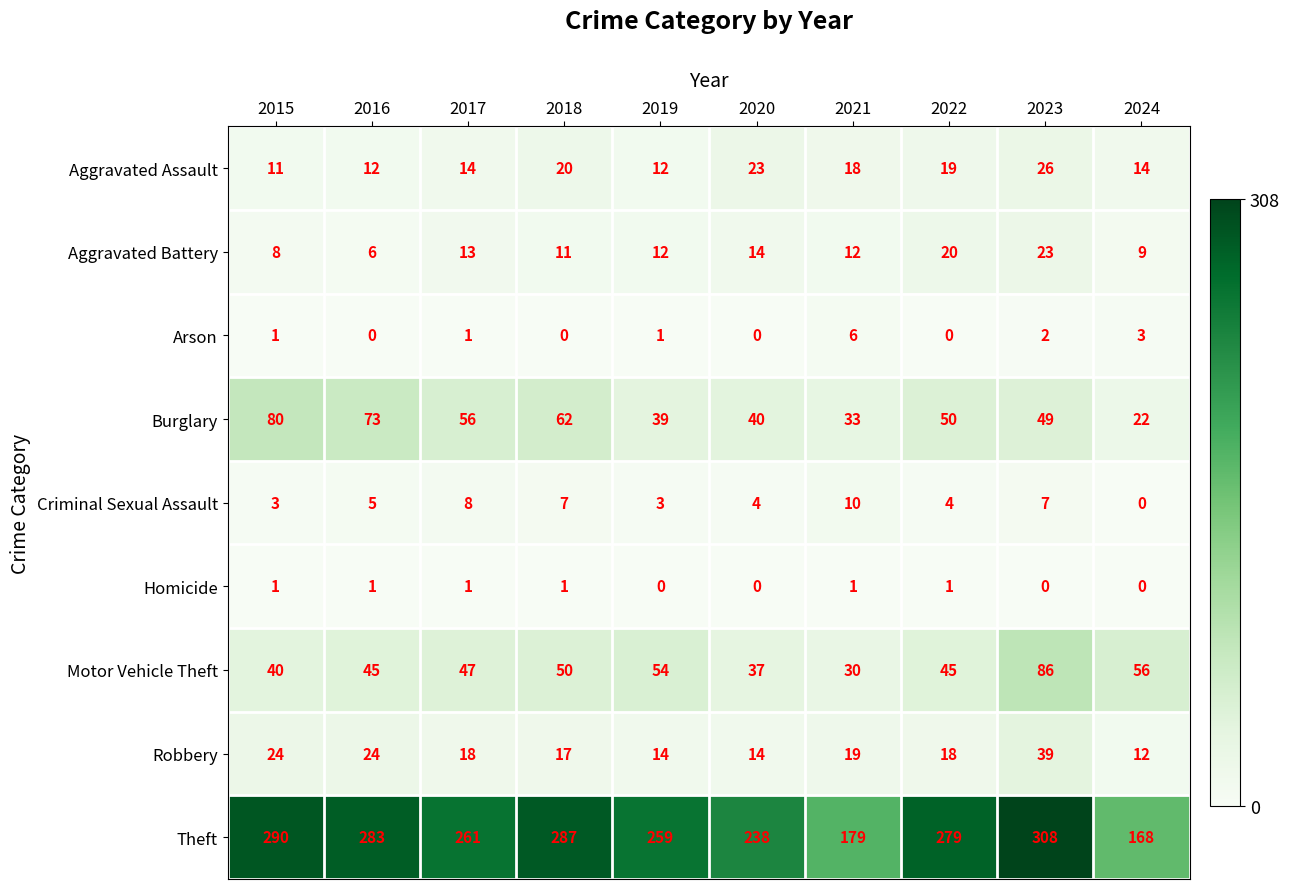

How many data points does each series have?

10